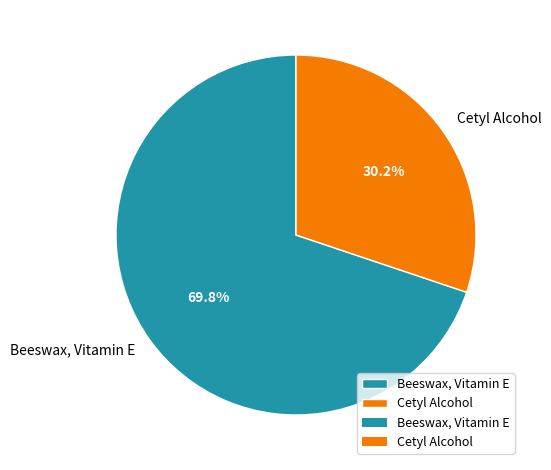

Does any single category account for the majority?

Yes